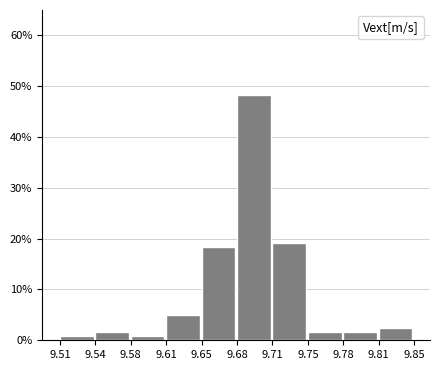

Reading left to right, extract all data points from this chart.

0.8	1.7	0.8	5.0	18.3	48.3	19.2	1.7	1.7	2.5